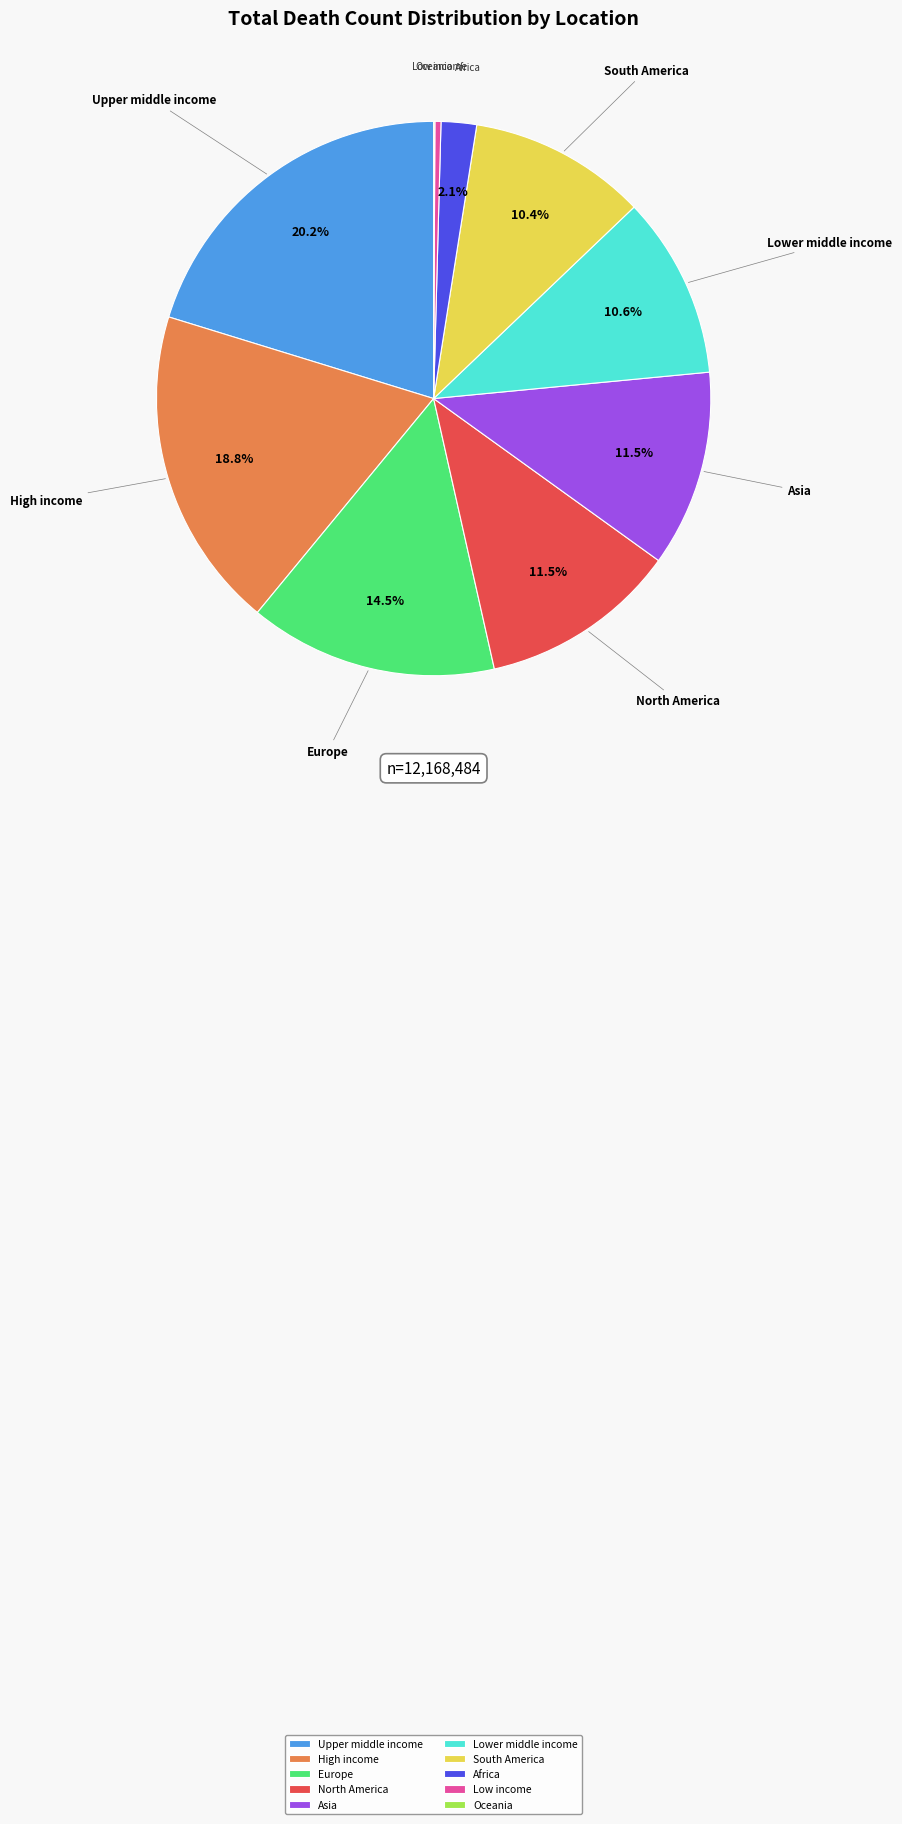

What is the ratio of the value at South America to the value at North America?

0.9